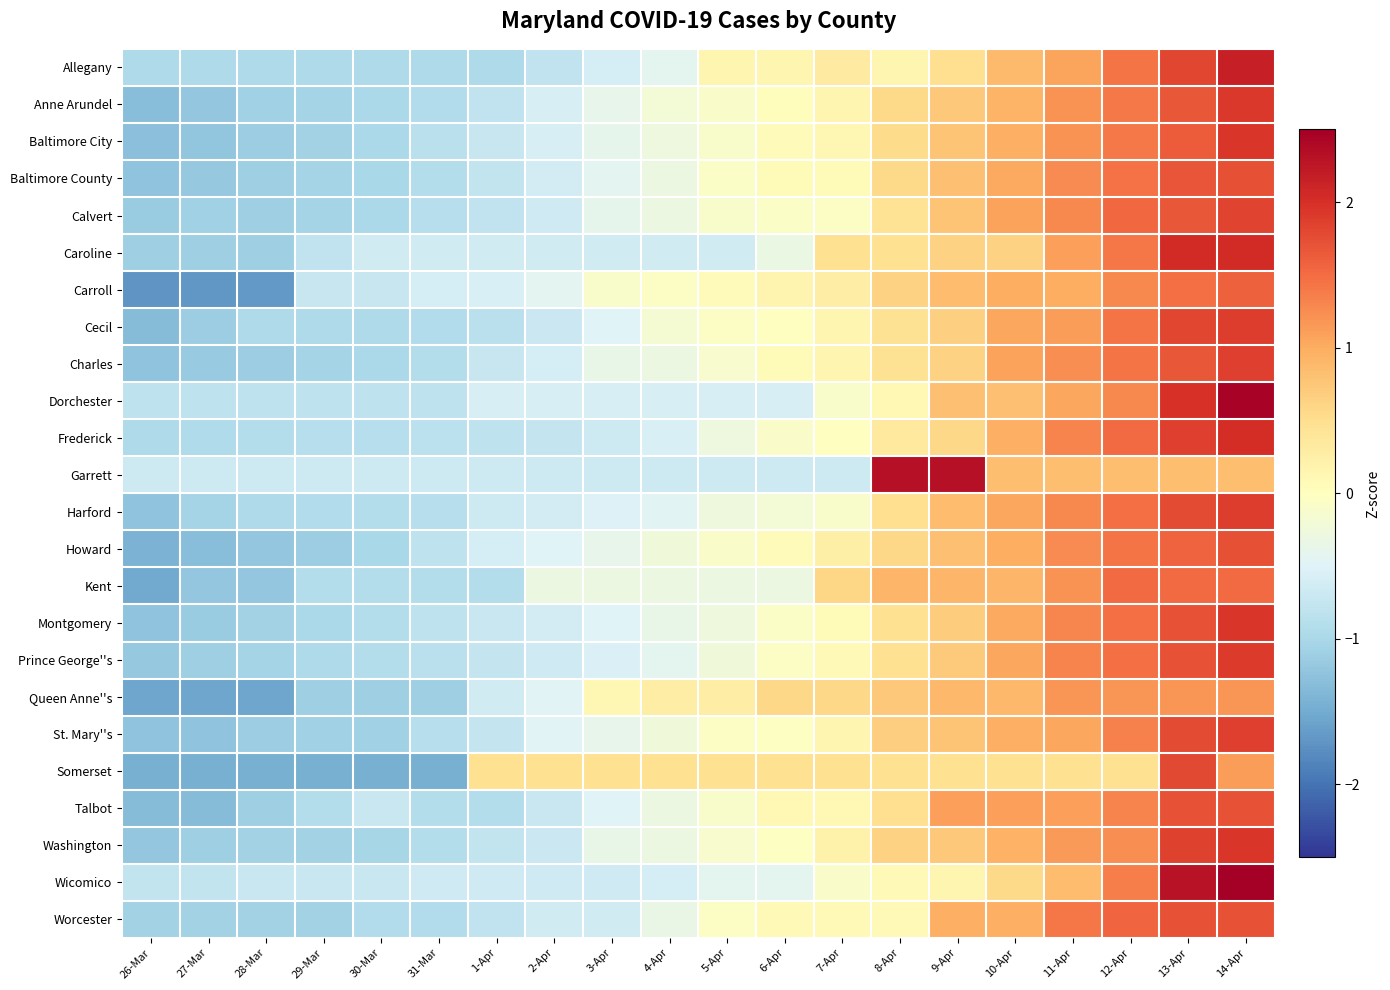

Rank the series at 4-Apr from highest to lowest value.

Somerset, Queen Anne''s, Carroll, Cecil, Anne Arundel, St. Mary''s, Howard, Baltimore City, Washington, Baltimore County, Kent, Talbot, Calvert, Charles, Worcester, Montgomery, Allegany, Prince George''s, Harford, Frederick, Dorchester, Wicomico, Caroline, Garrett